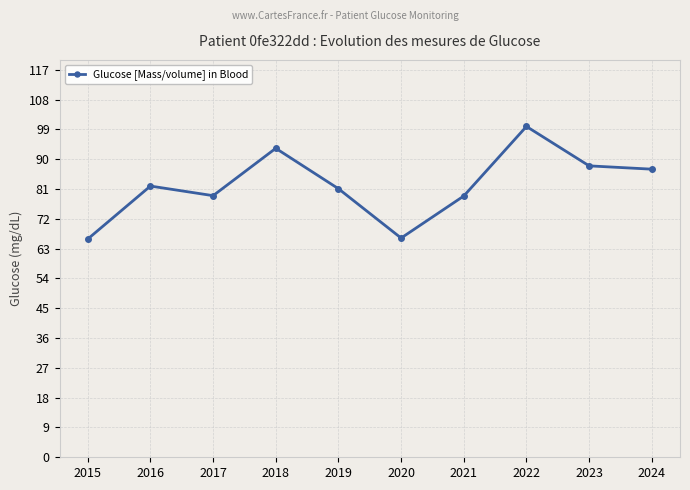

What is the value of the 8th point from the left?

99.9